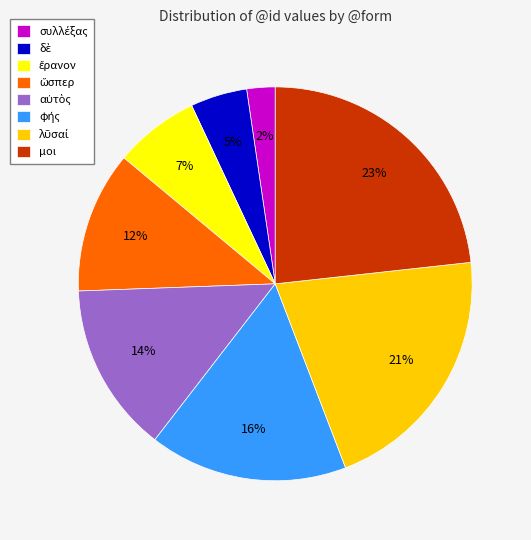

Is there any slice that represents more than half of the pie?

No